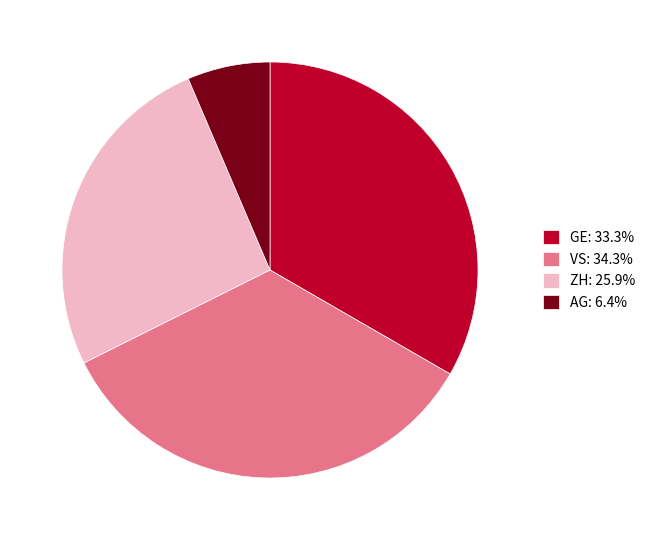

How many slices are in this pie chart?

4